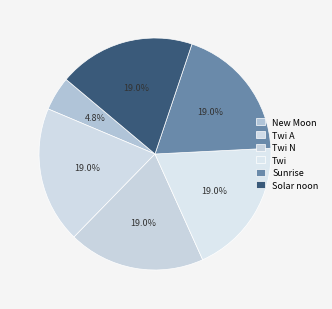

True or false: Solar noon accounts for 40% of the total.

False